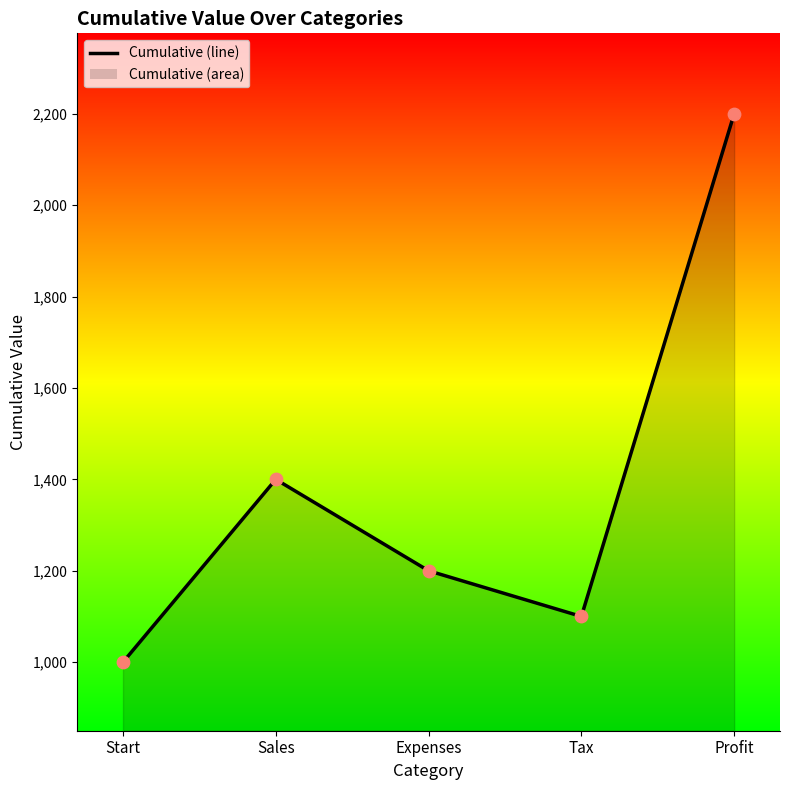

What is the change in value from Start to Profit?

+1200